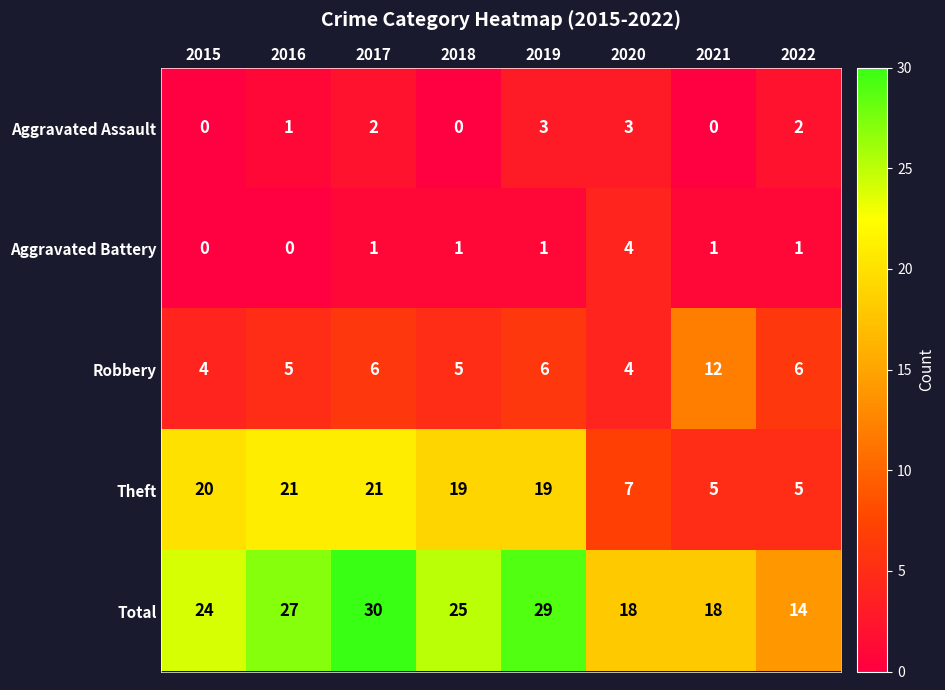

How many categories are shown in the chart?

8